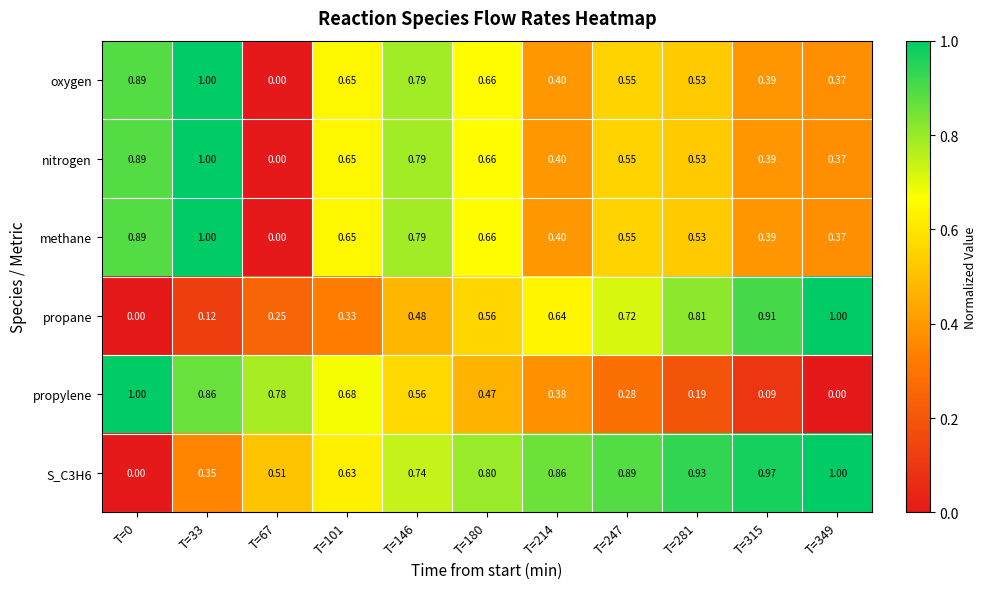

Is the value of S_C3H6 at T=281 greater than the value of propane at T=0?

Yes